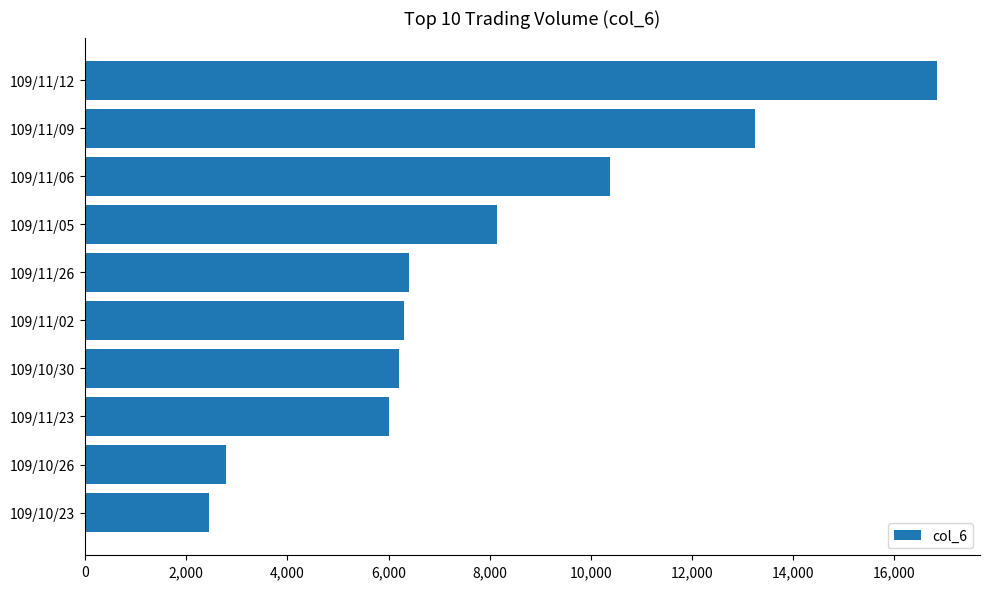

The value at 109/11/12 is 16850. True or false?

True